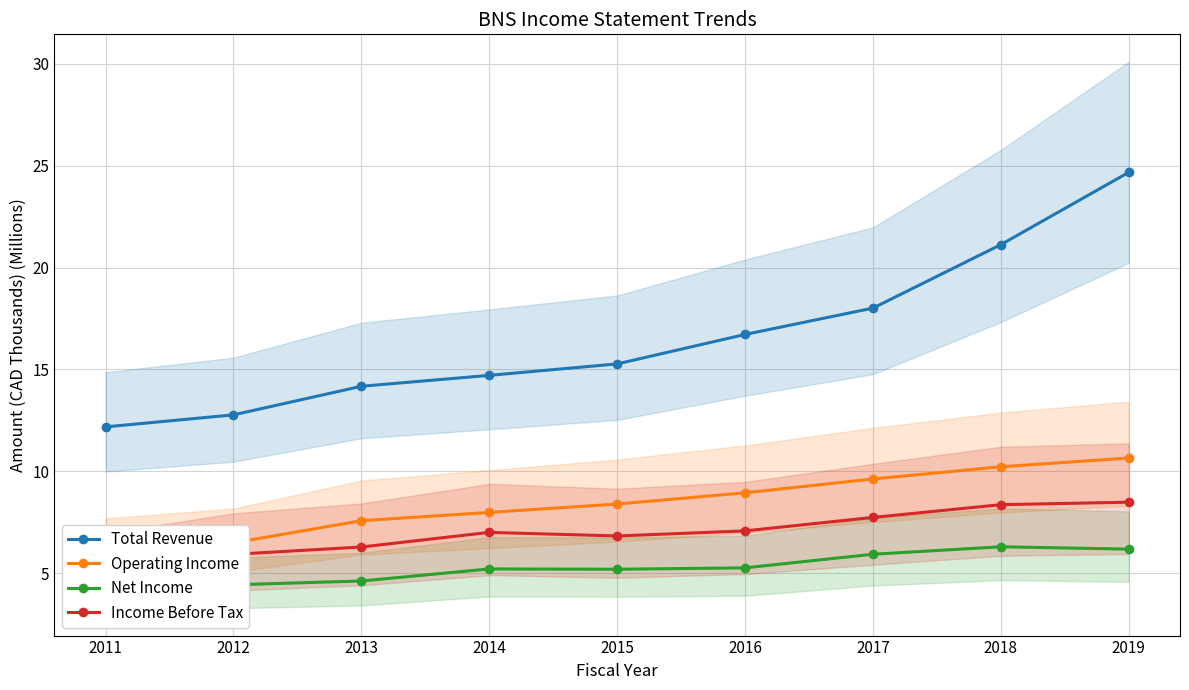

True or false: Total Revenue has more than 0 interior local peaks.

False